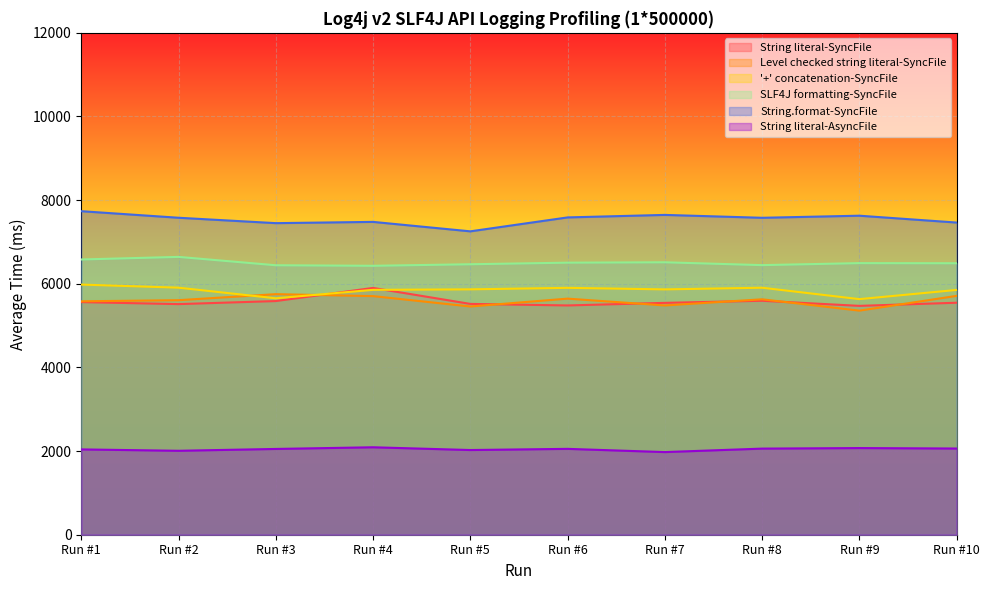

Reading left to right, extract all data points from this chart.

String literal-SyncFile: 5562	5514	5587	5901	5519	5482	5544	5594	5472	5547
Level checked string literal-SyncFile: 5581	5608	5752	5705	5457	5645	5482	5629	5358	5711
'+' concatenation-SyncFile: 5981	5907	5653	5855	5867	5903	5866	5906	5633	5853
SLF4J formatting-SyncFile: 6581	6643	6443	6430	6467	6505	6514	6446	6494	6491
String.format-SyncFile: 7736	7579	7450	7480	7254	7587	7647	7578	7628	7464
String literal-AsyncFile: 2040	2007	2051	2091	2025	2053	1976	2059	2072	2061